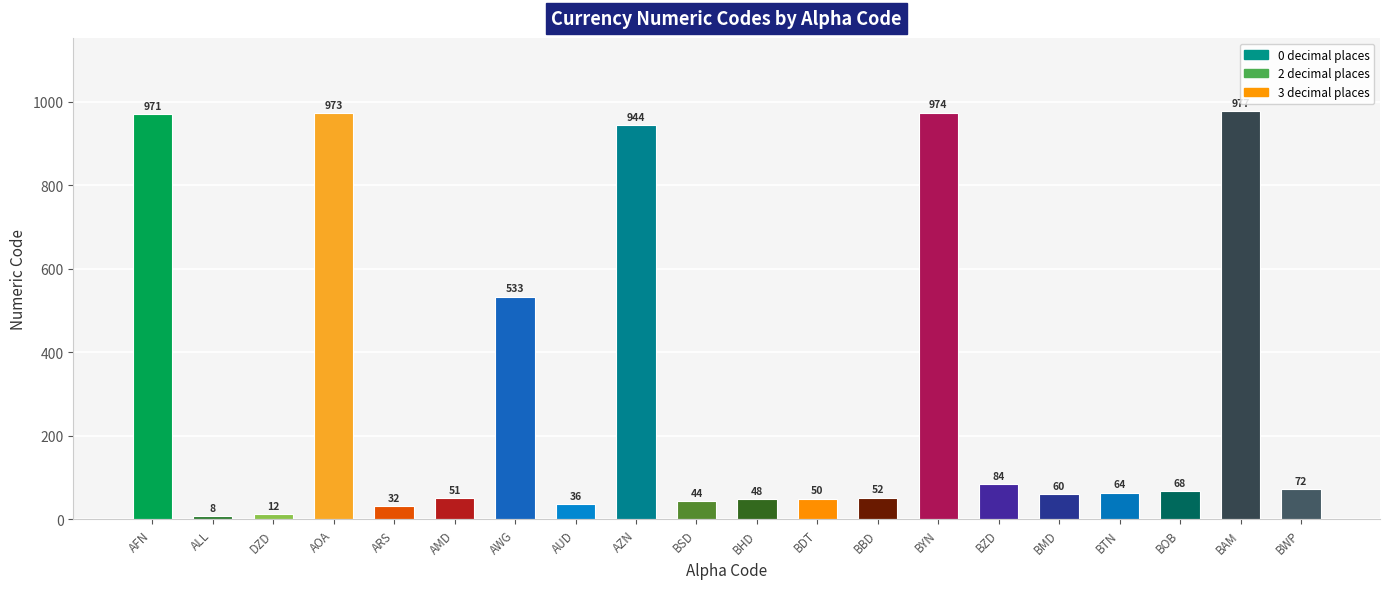

At which category does the chart reach its peak across all series?

BAM